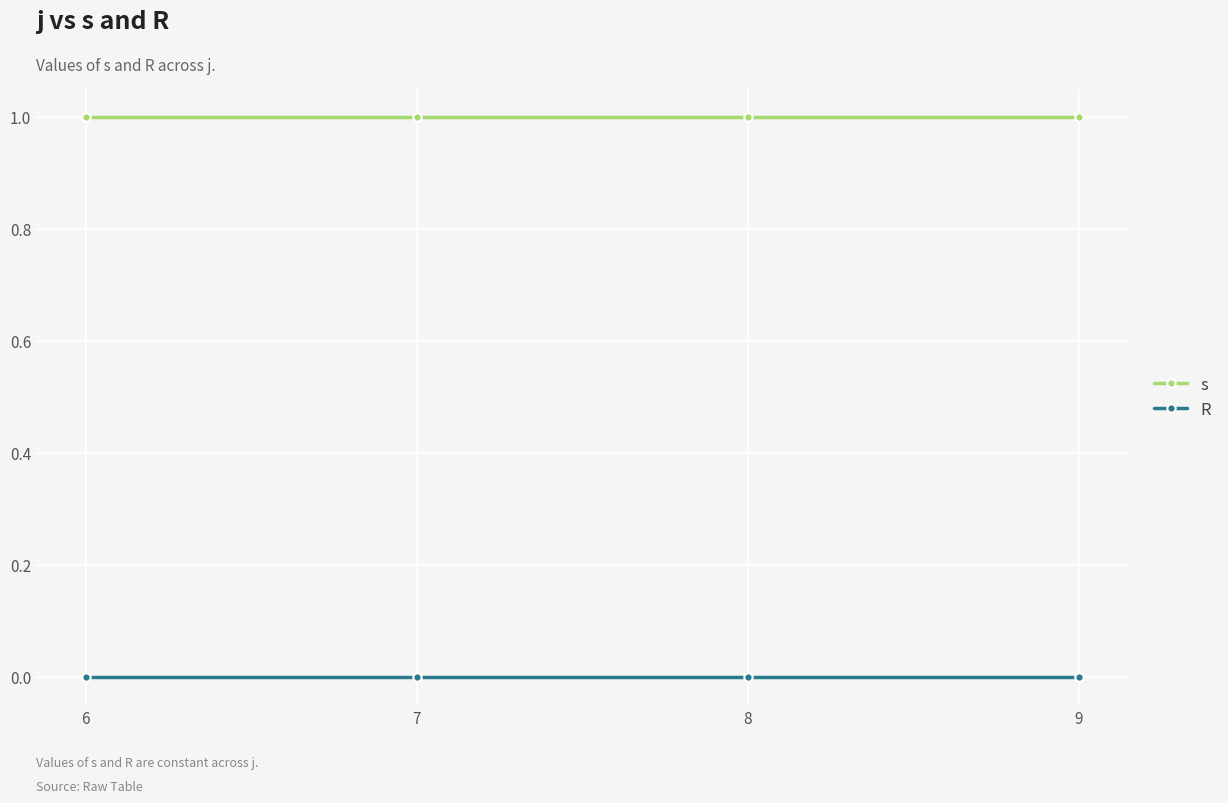

At 8, list the series in order from largest to smallest.

s, R